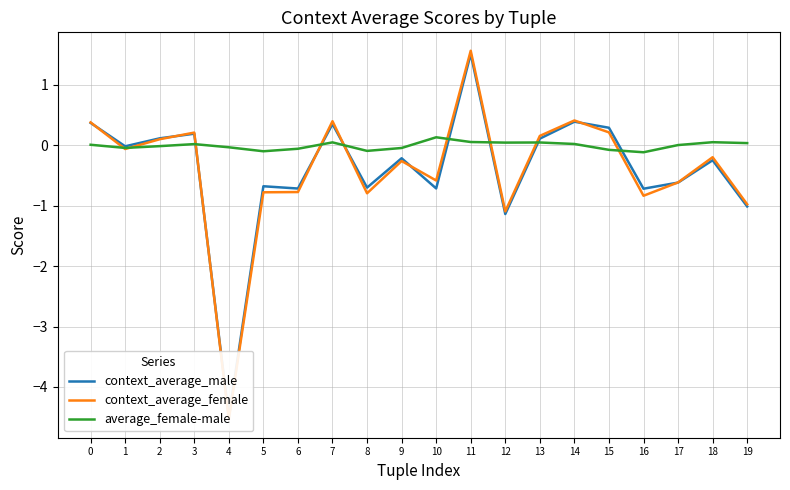

What is the value of the context_average_male point at the 8th from the left?

0.4